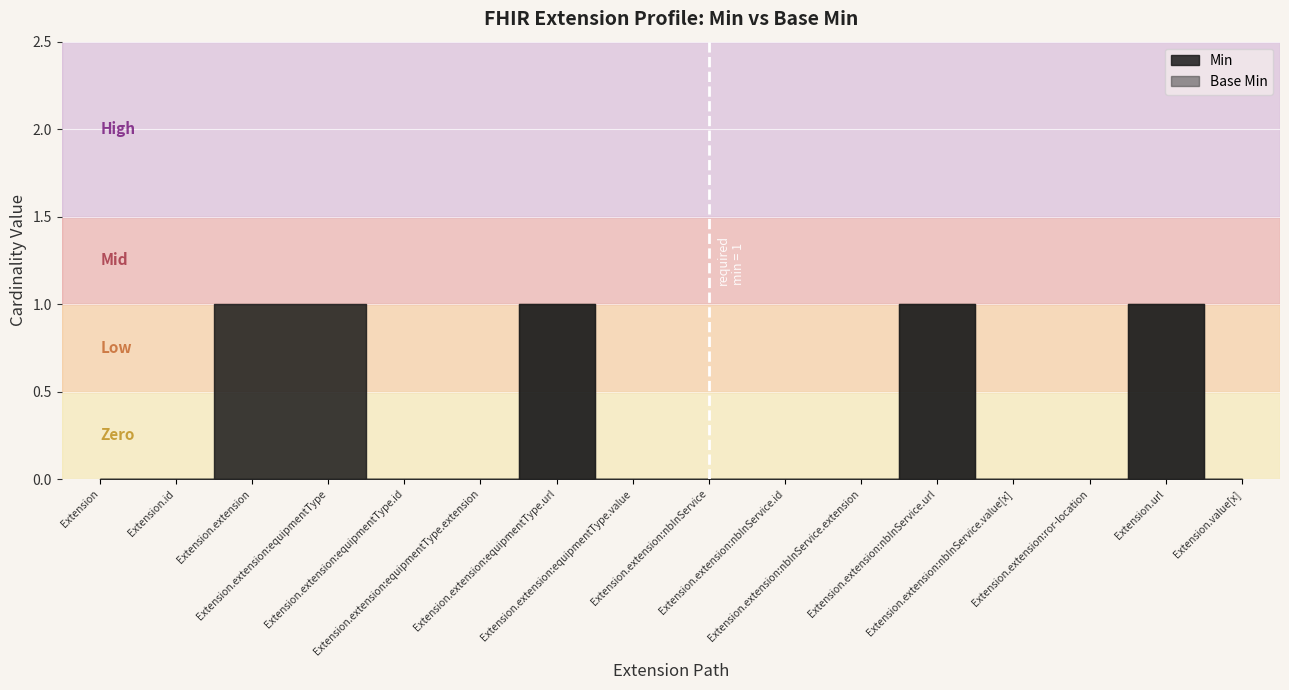

How many positive values does the Min series have?

5